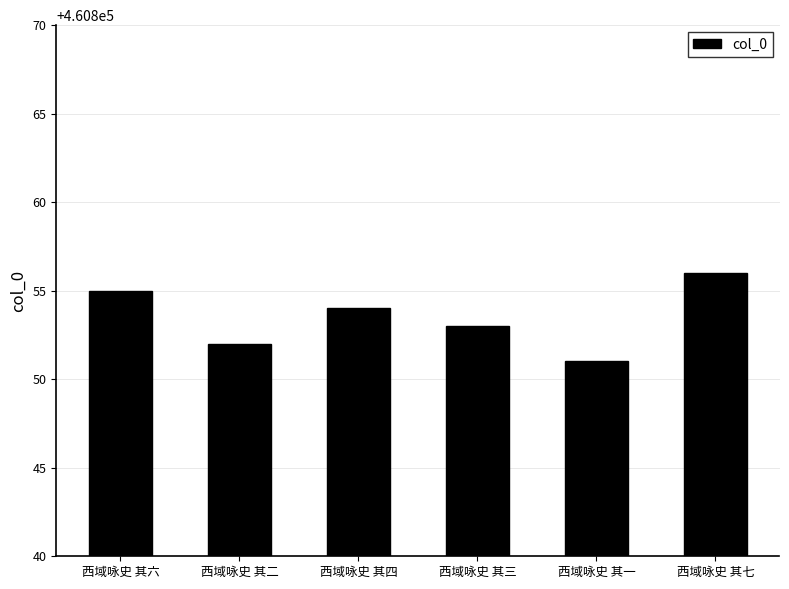

Which category has the lowest value across all series?

西域咏史 其一